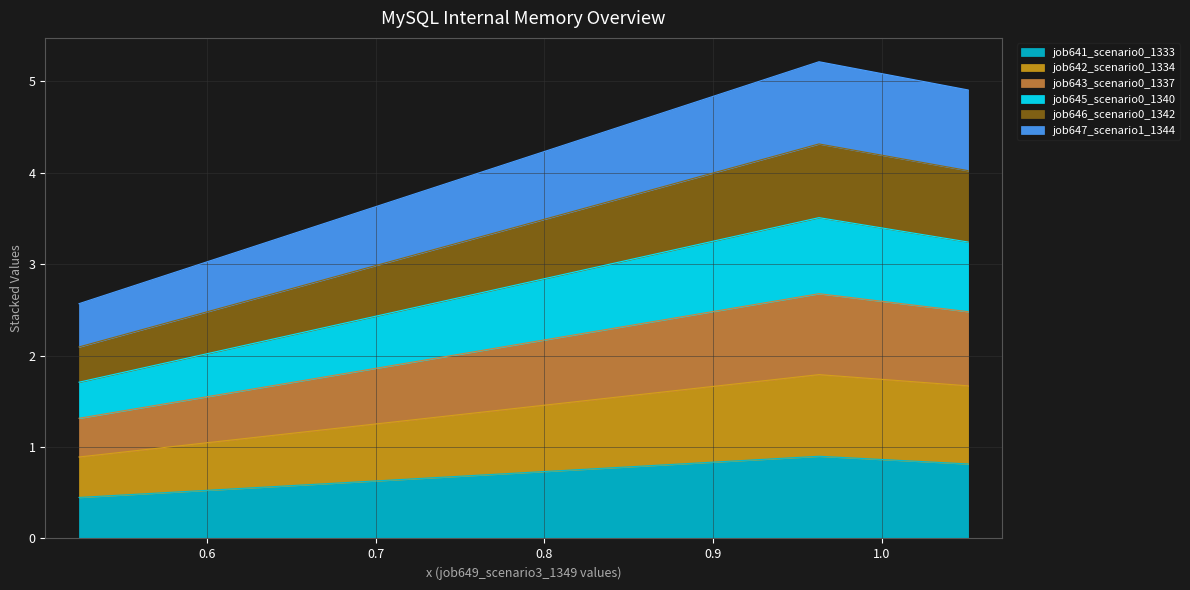

What is the maximum value for job641_scenario0_1333?

0.9